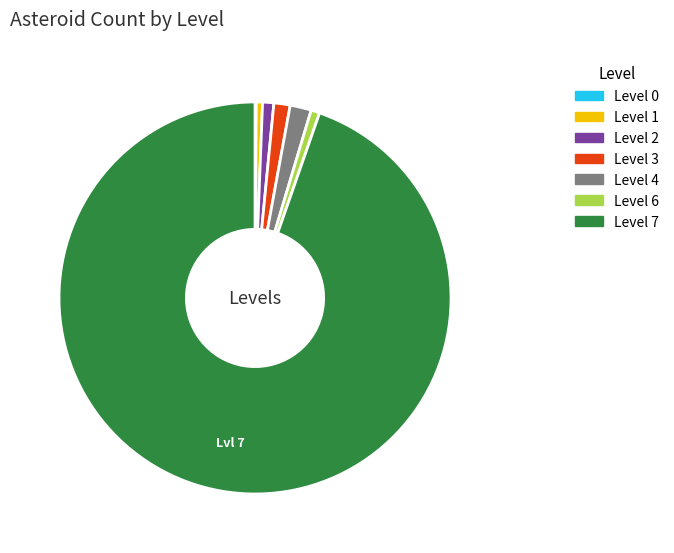

Is there a majority slice in this chart?

Yes